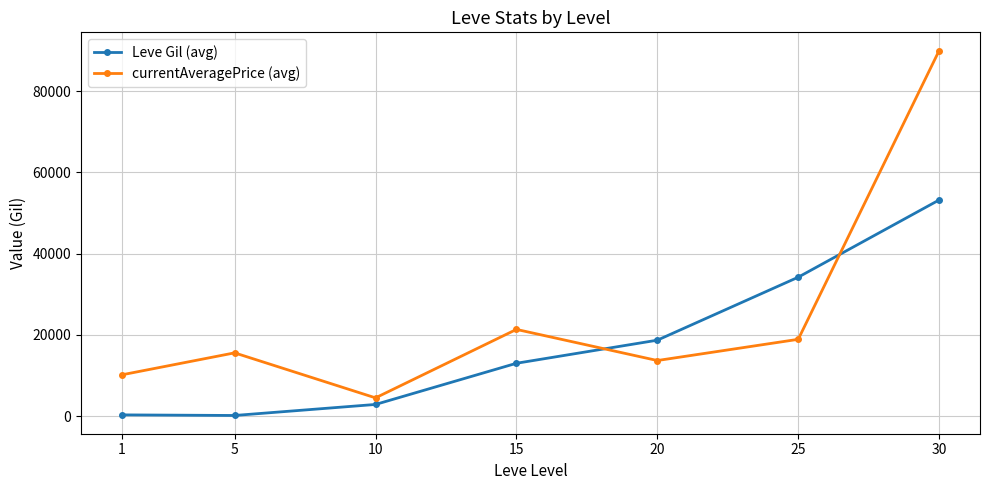

Rank the series at 15 from highest to lowest value.

currentAveragePrice (avg), Leve Gil (avg)